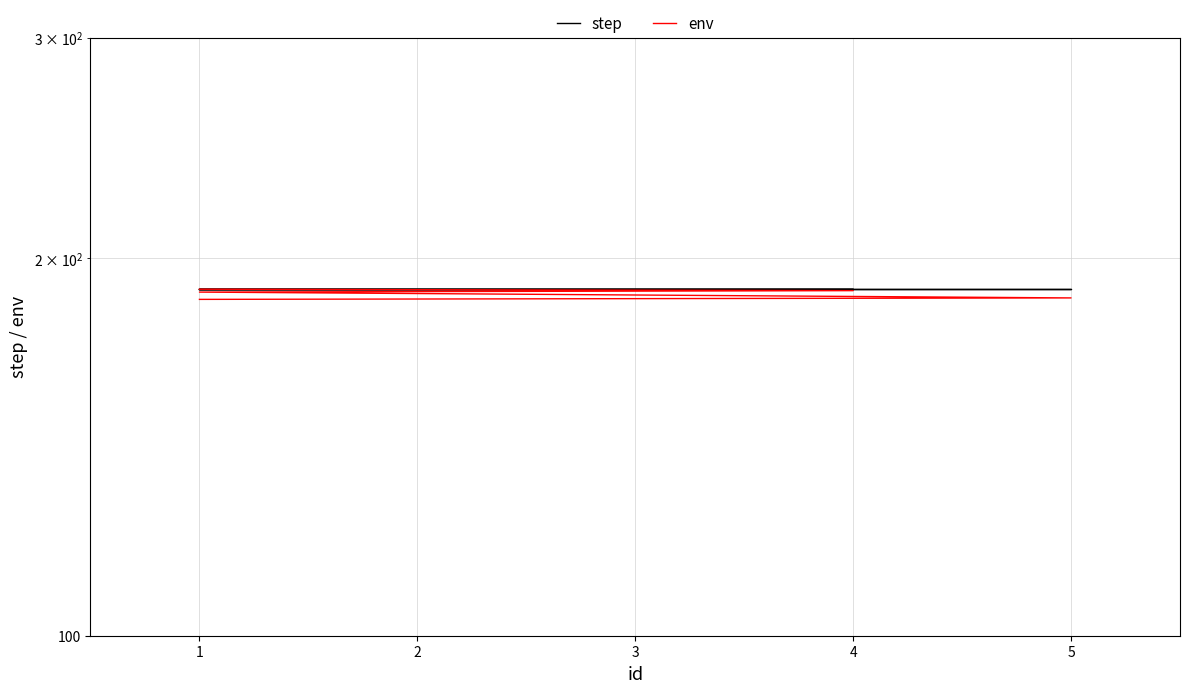

What are all the series names shown in the legend?

step, env